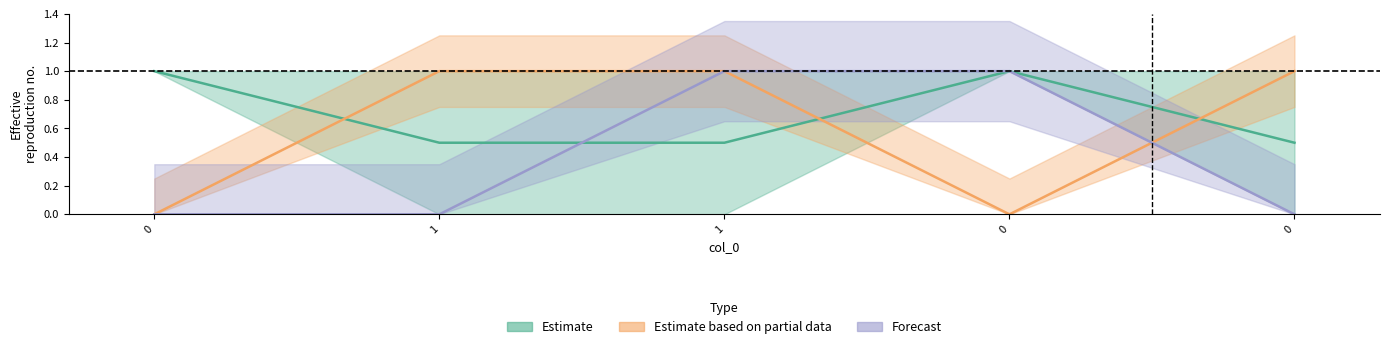

At which category is the sum across all series the highest?

1